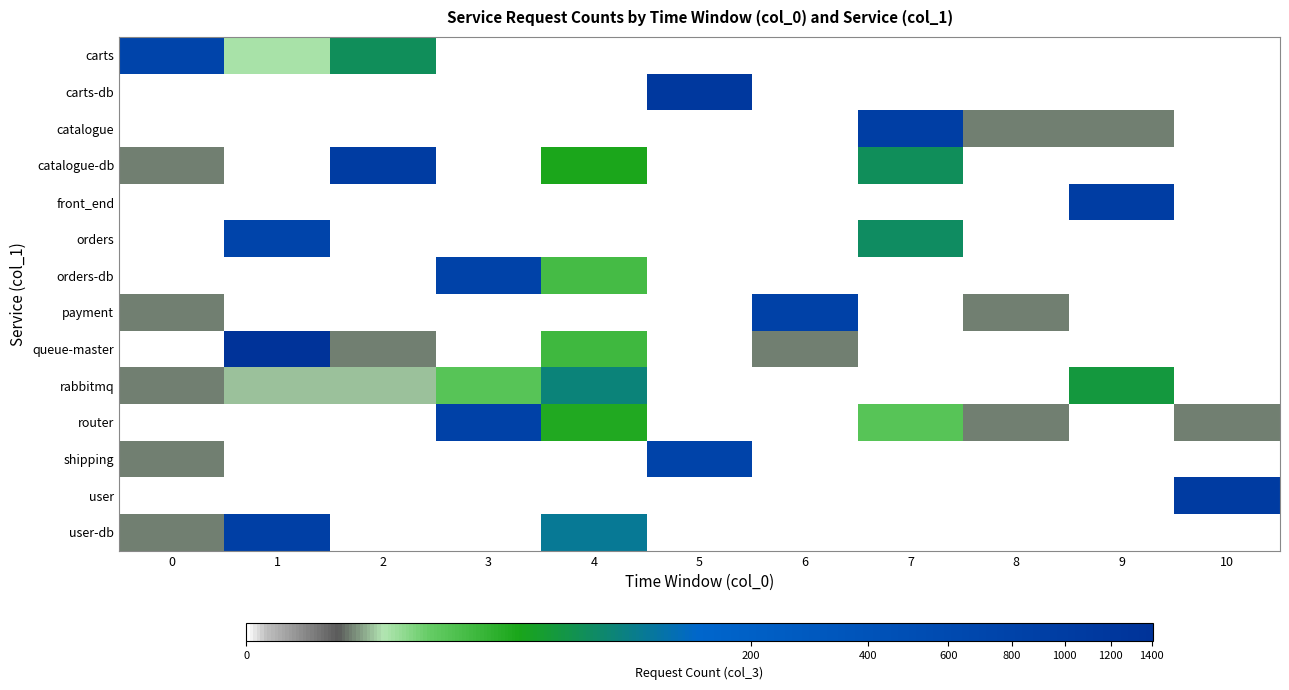

Reading left to right, extract all data points from this chart.

carts: 0=752	1=3	2=53	3=0	4=0	5=0	6=0	7=0	8=0	9=0	10=0
carts-db: 0=0	1=0	2=0	3=0	4=0	5=1165	6=0	7=0	8=0	9=0	10=0
catalogue: 0=0	1=0	2=0	3=0	4=0	5=0	6=0	7=941	8=1	9=1	10=0
catalogue-db: 0=1	1=0	2=1024	3=0	4=25	5=0	6=0	7=53	8=0	9=0	10=0
front_end: 0=0	1=0	2=0	3=0	4=0	5=0	6=0	7=0	8=0	9=957	10=0
orders: 0=0	1=750	2=0	3=0	4=0	5=0	6=0	7=57	8=0	9=0	10=0
orders-db: 0=0	1=0	2=0	3=806	4=13	5=0	6=0	7=0	8=0	9=0	10=0
payment: 0=1	1=0	2=0	3=0	4=0	5=0	6=831	7=0	8=1	9=0	10=0
queue-master: 0=0	1=1407	2=1	3=0	4=14	5=0	6=1	7=0	8=0	9=0	10=0
rabbitmq: 0=1	1=2	2=2	3=9	4=71	5=0	6=0	7=0	8=0	9=40	10=0
router: 0=0	1=0	2=0	3=846	4=23	5=0	6=0	7=9	8=1	9=0	10=1
shipping: 0=1	1=0	2=0	3=0	4=0	5=788	6=0	7=0	8=0	9=0	10=0
user: 0=0	1=0	2=0	3=0	4=0	5=0	6=0	7=0	8=0	9=0	10=1040
user-db: 0=1	1=900	2=0	3=0	4=92	5=0	6=0	7=0	8=0	9=0	10=0